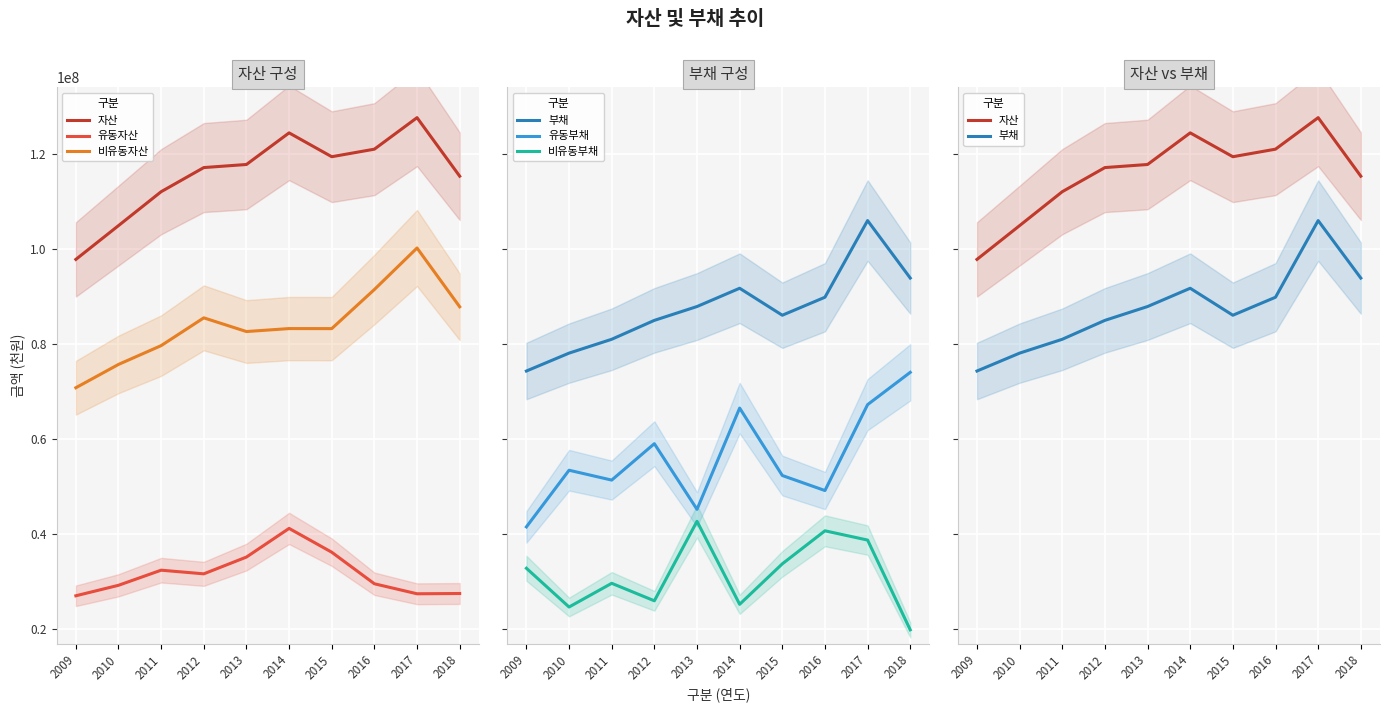

What is the value of the 자산 point at the 1st from the left?

97850248